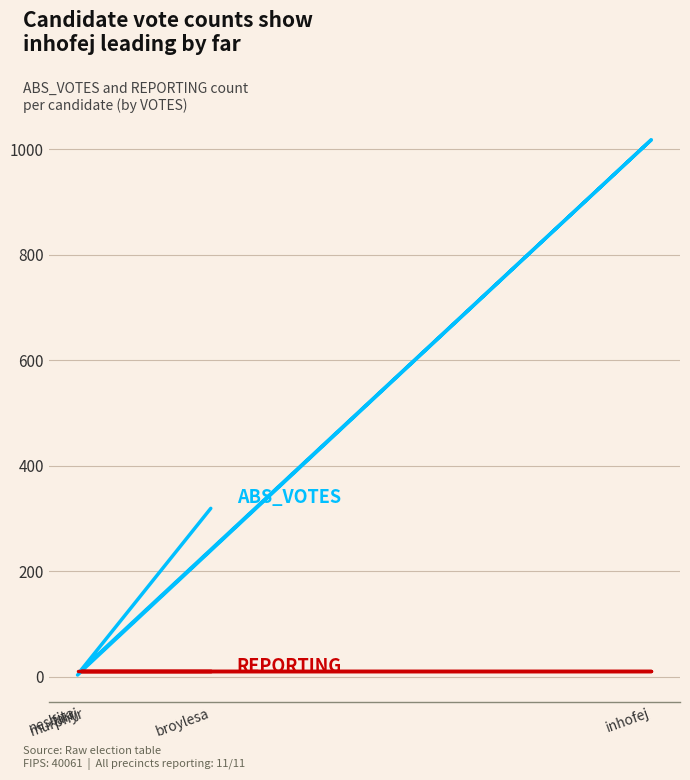

At which category is the sum across all series the highest?

inhofej